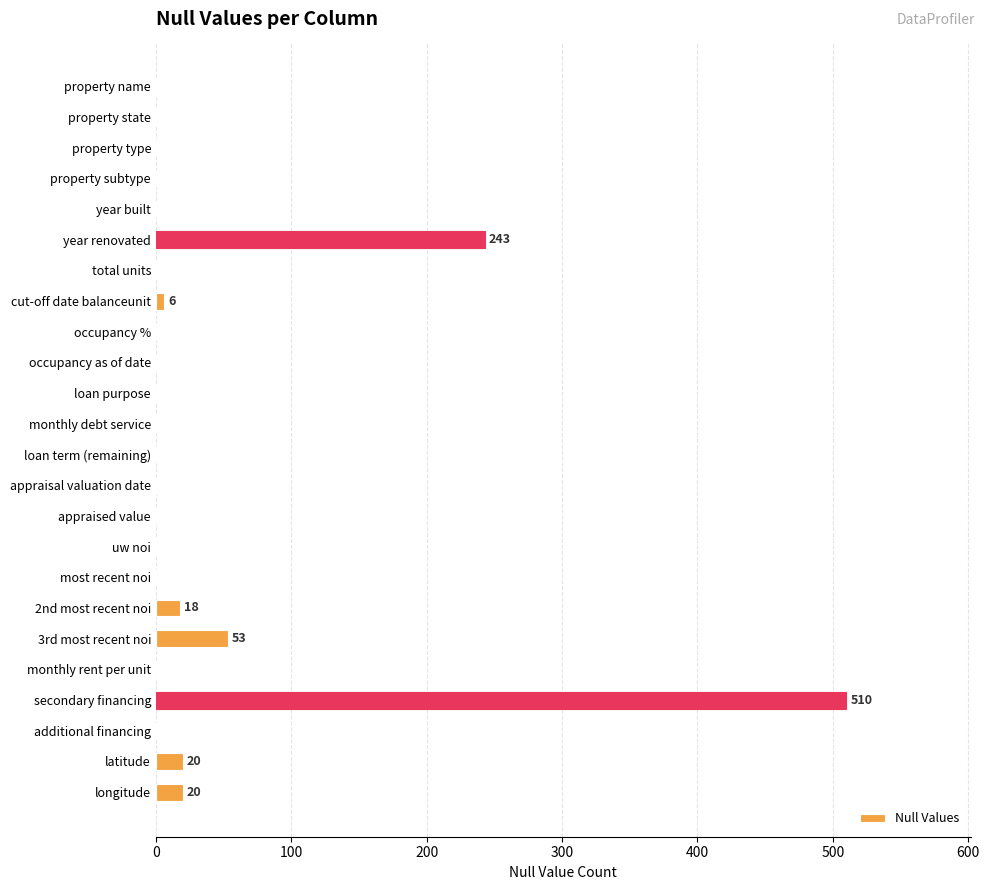

True or false: the data shows 0 at property state.

True